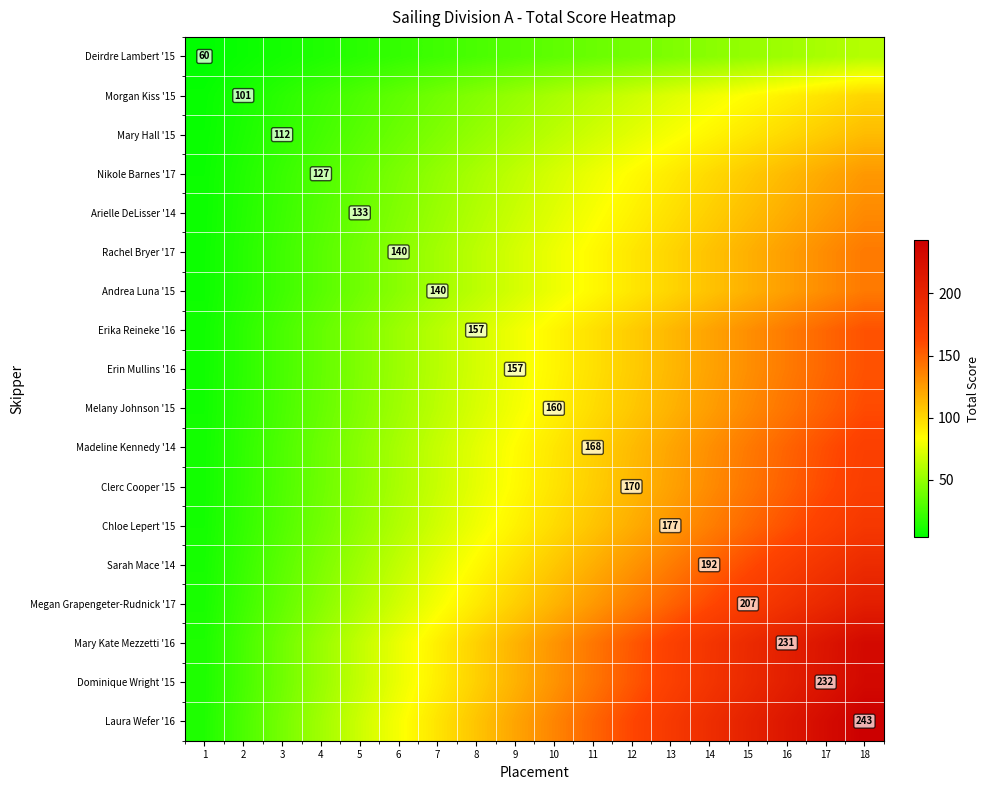

What is the highest value of the Dominique Wright '15 series?

232.0